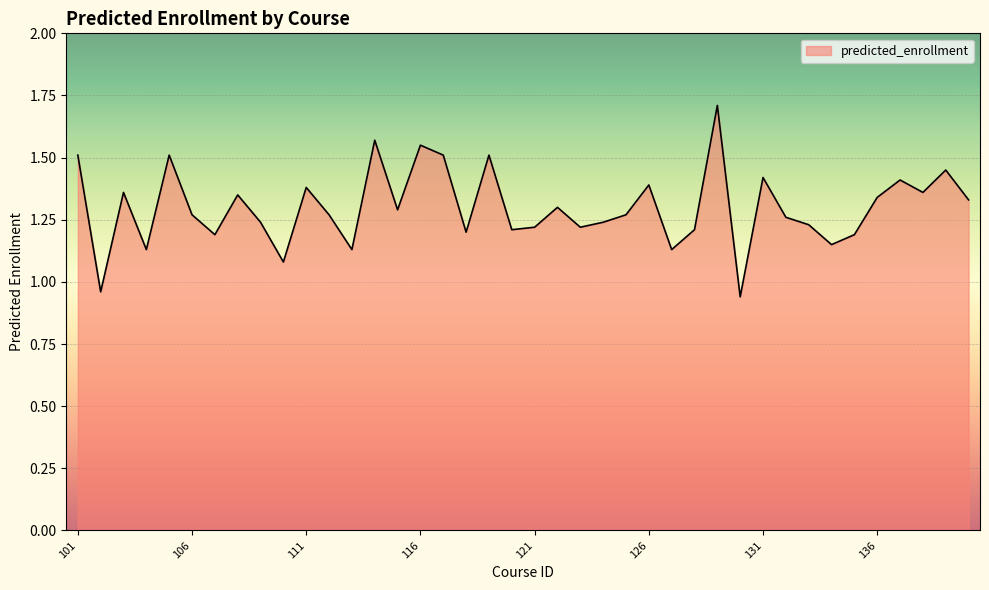

What is the difference between the maximum and minimum values?

0.8